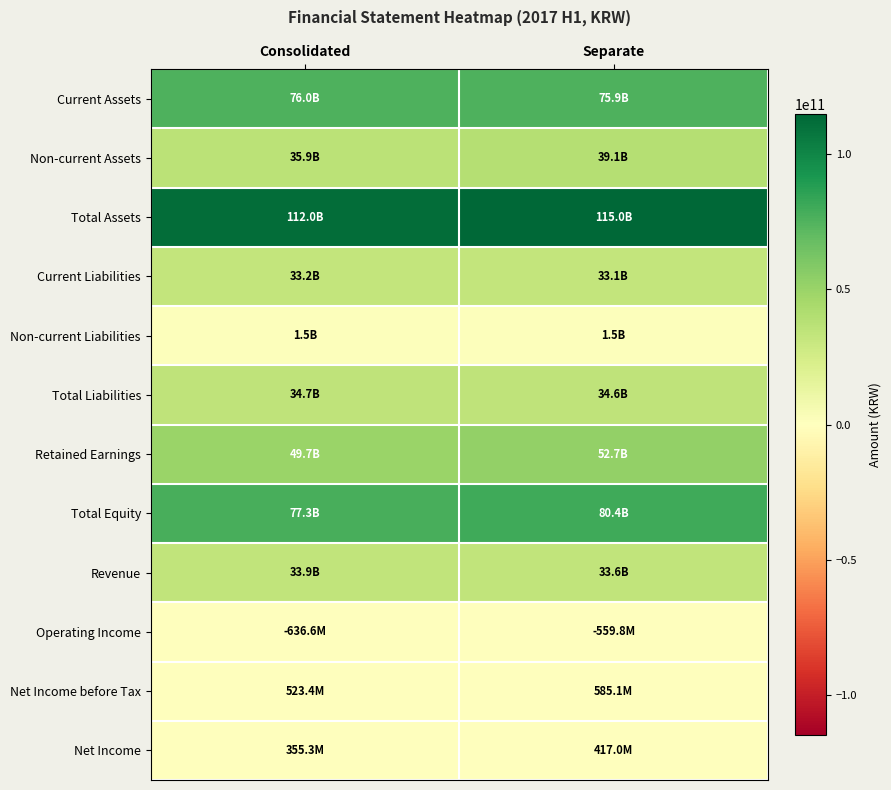

Which label corresponds to the smallest value in the chart?

Consolidated